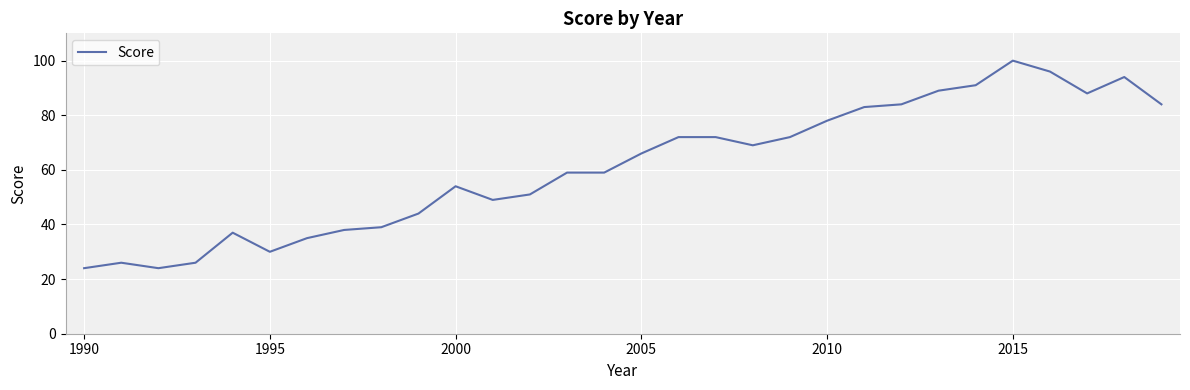

What is the maximum value shown in the chart?

100